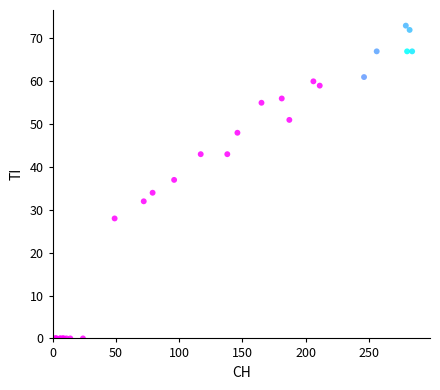

What Y value in the scatter plot is closest to 36?

37